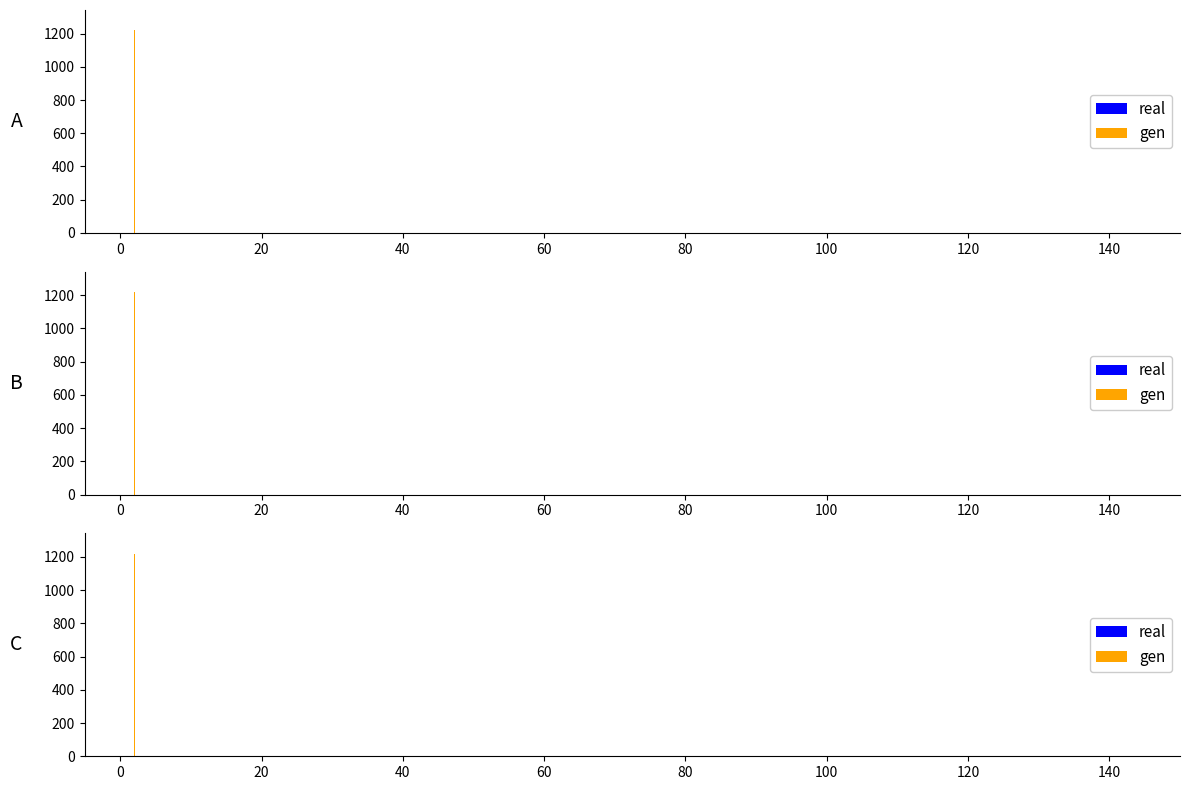

How many values in the real series are below 428?

1